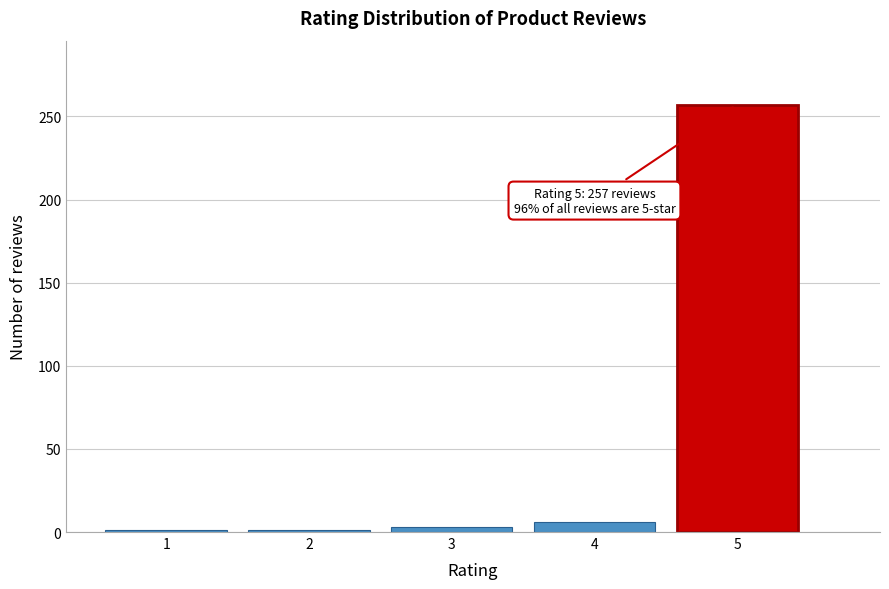

Reading left to right, extract all data points from this chart.

1=1	2=1	3=3	4=6	5=257